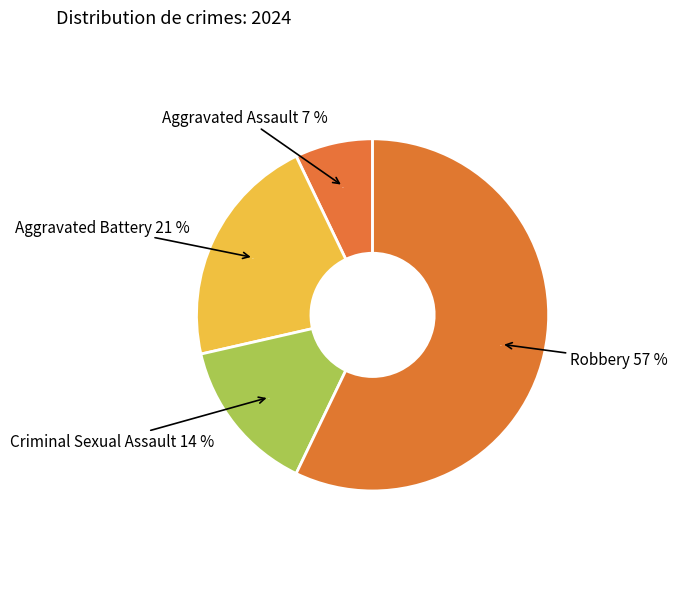

Which slice is the largest?

Robbery